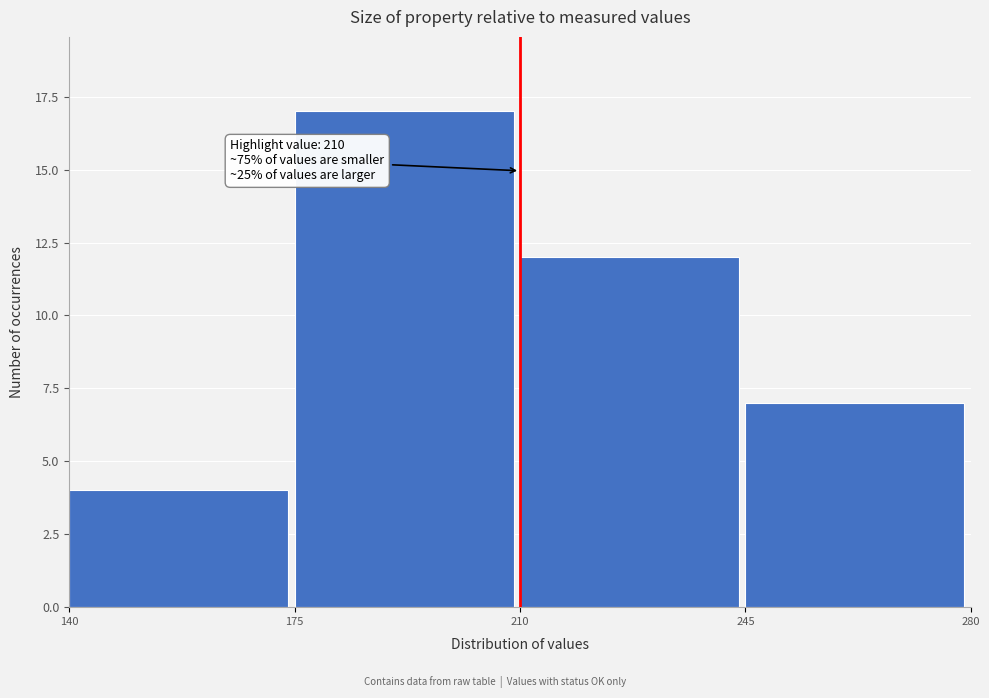

Which range on the x-axis has the tallest bar?

175 to 210